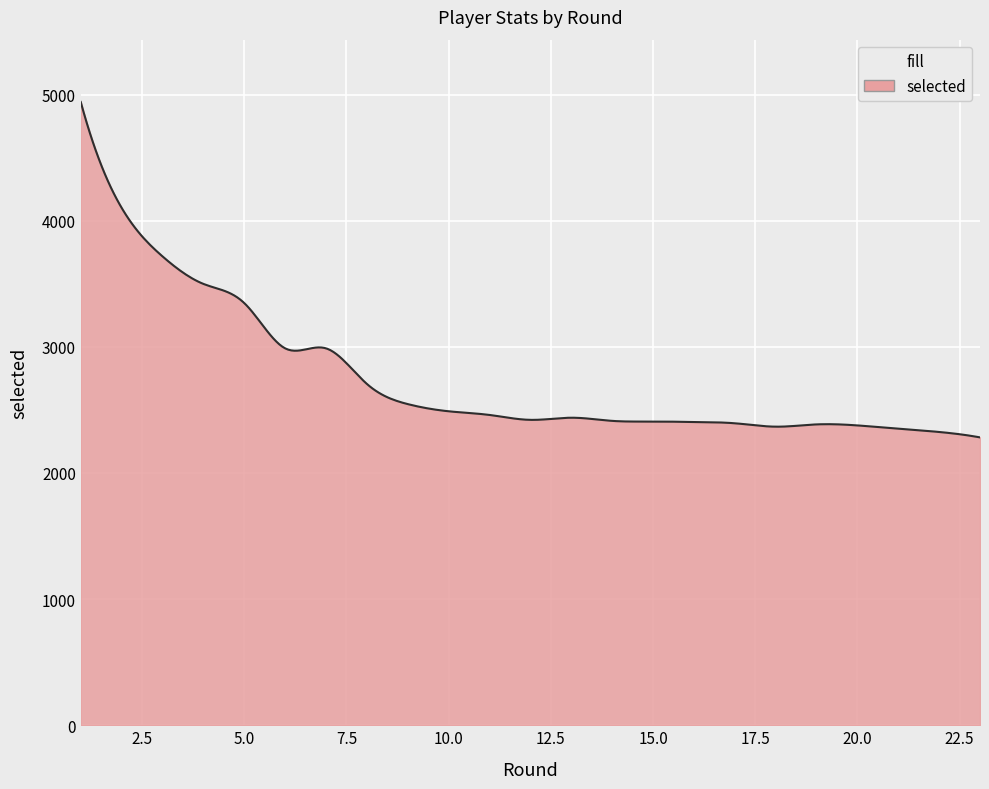

How many lines are shown in the chart?

1